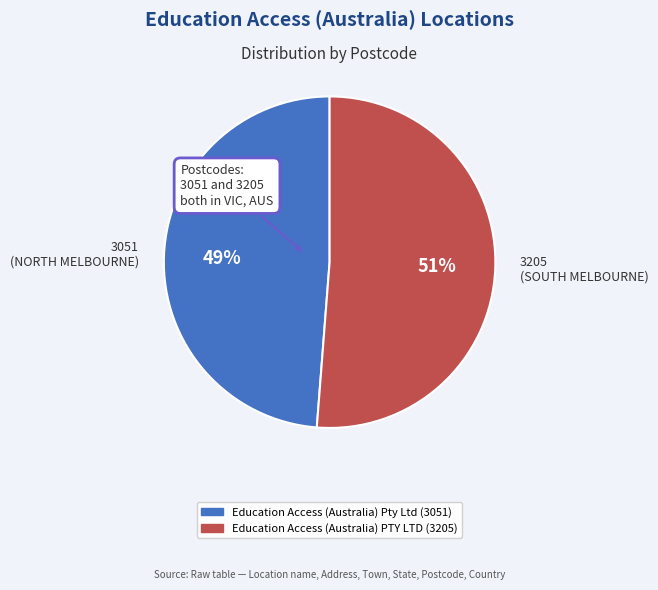

Is the sum of 3051 (NORTH MELBOURNE) and 3205 (SOUTH MELBOURNE) greater than half?

Yes